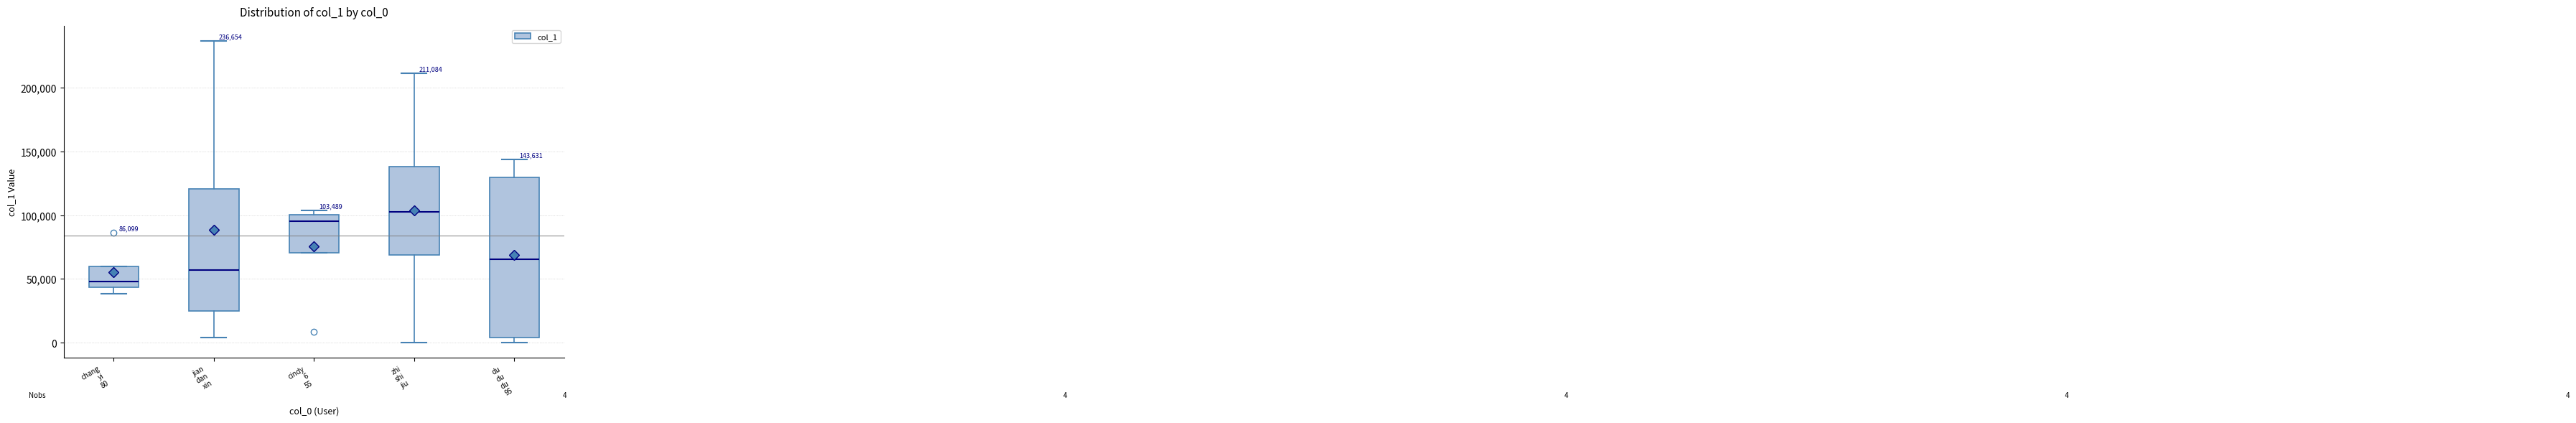

Which box's median line is the lowest?

chang yi 80